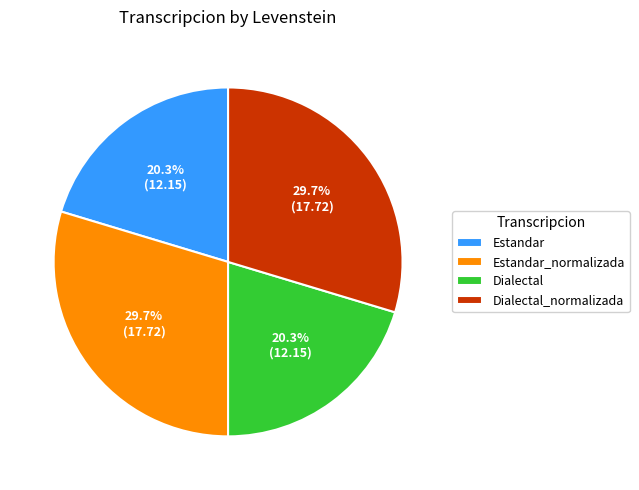

Does Dialectal account for over 50% of the chart?

No